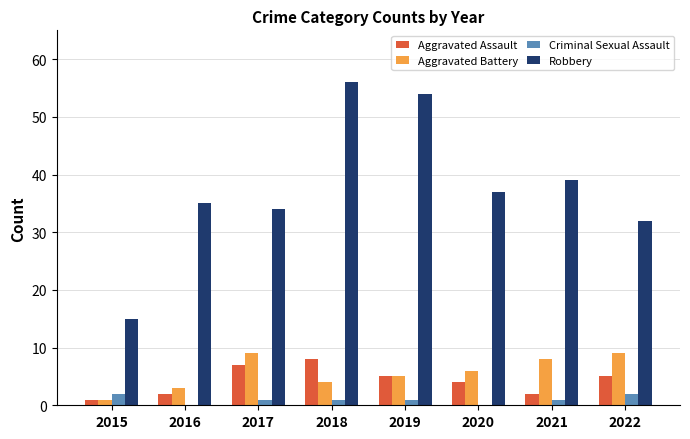

Between 2017 and 2018, which series saw the biggest shift?

Robbery